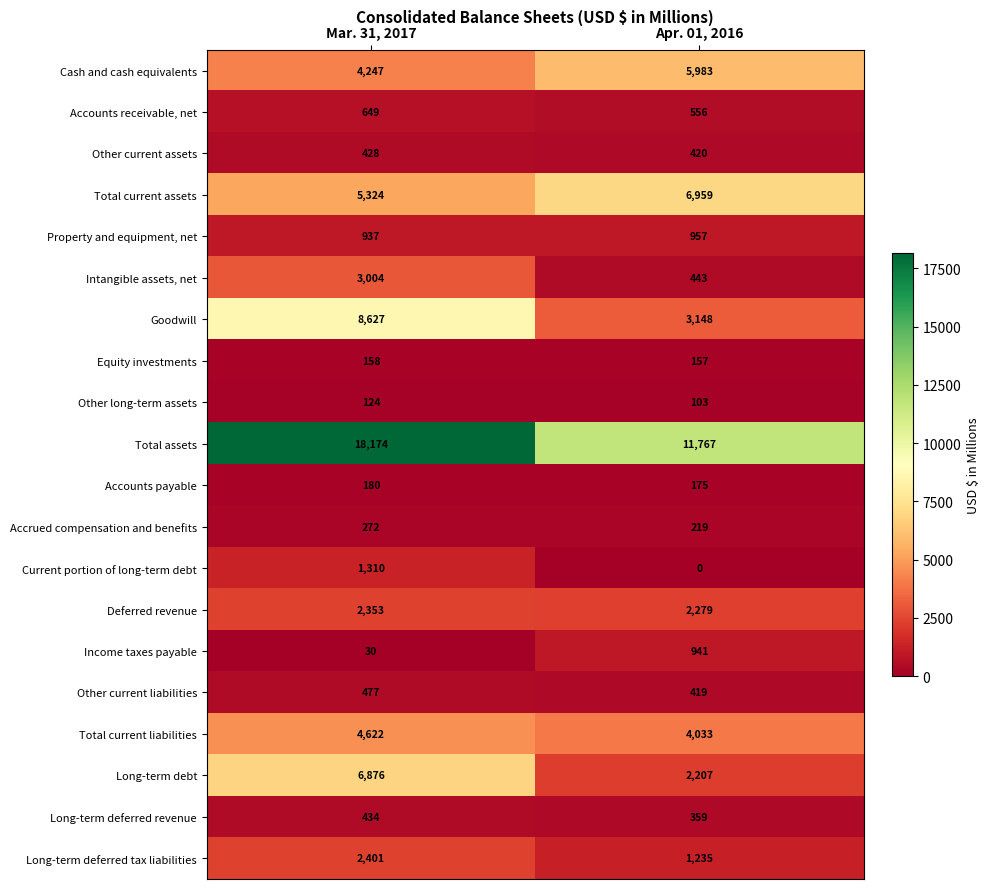

What is the lowest value of the Accounts receivable, net series?

556